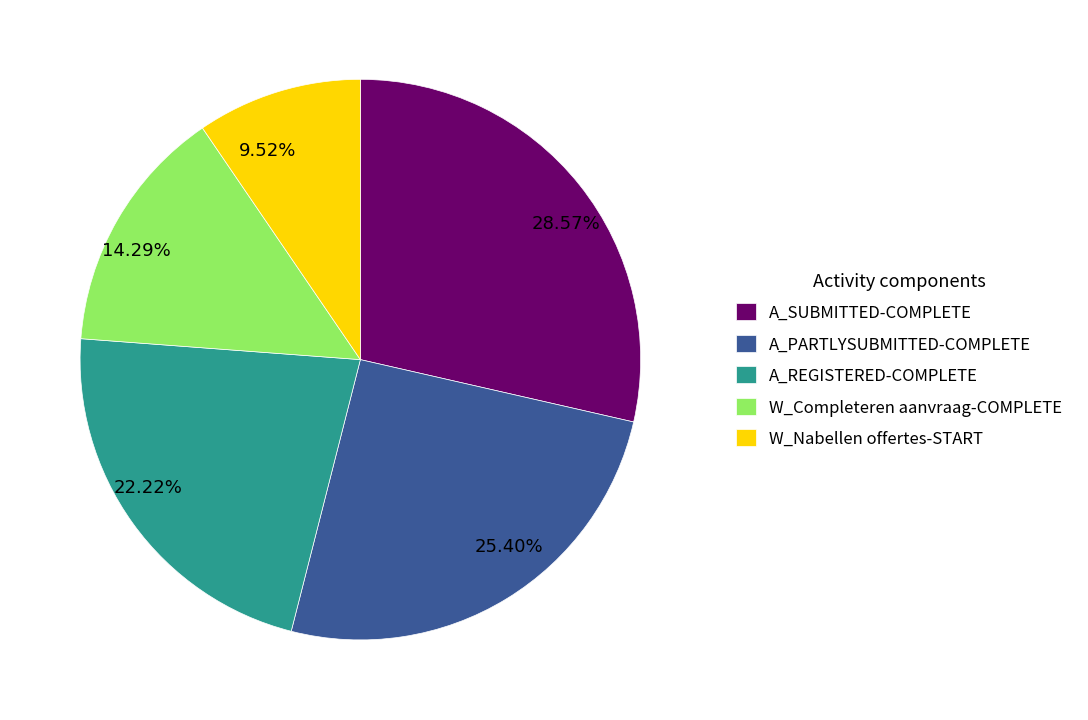

Count the number of slices in the pie.

5